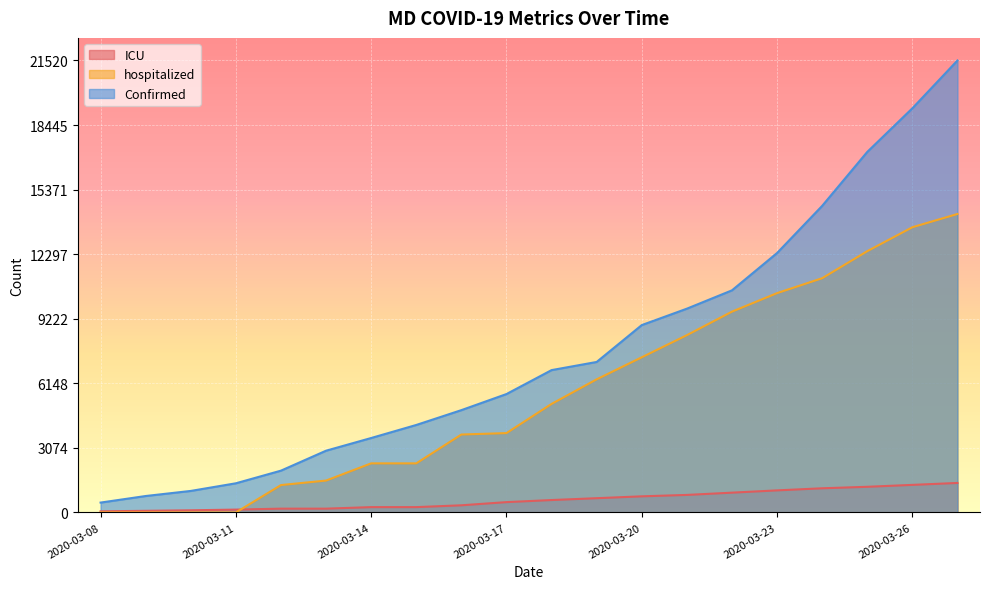

After their last crossing, which series has the higher values: ICU or hospitalized?

hospitalized